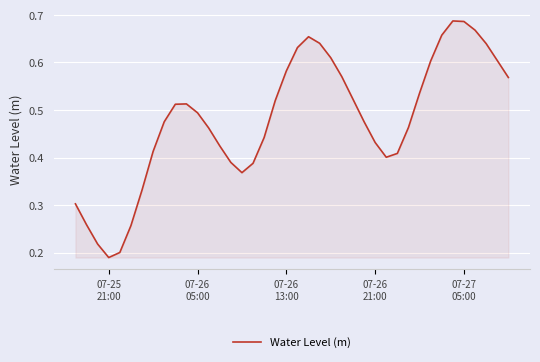

Does the chart display data point markers on the line(s)?

No